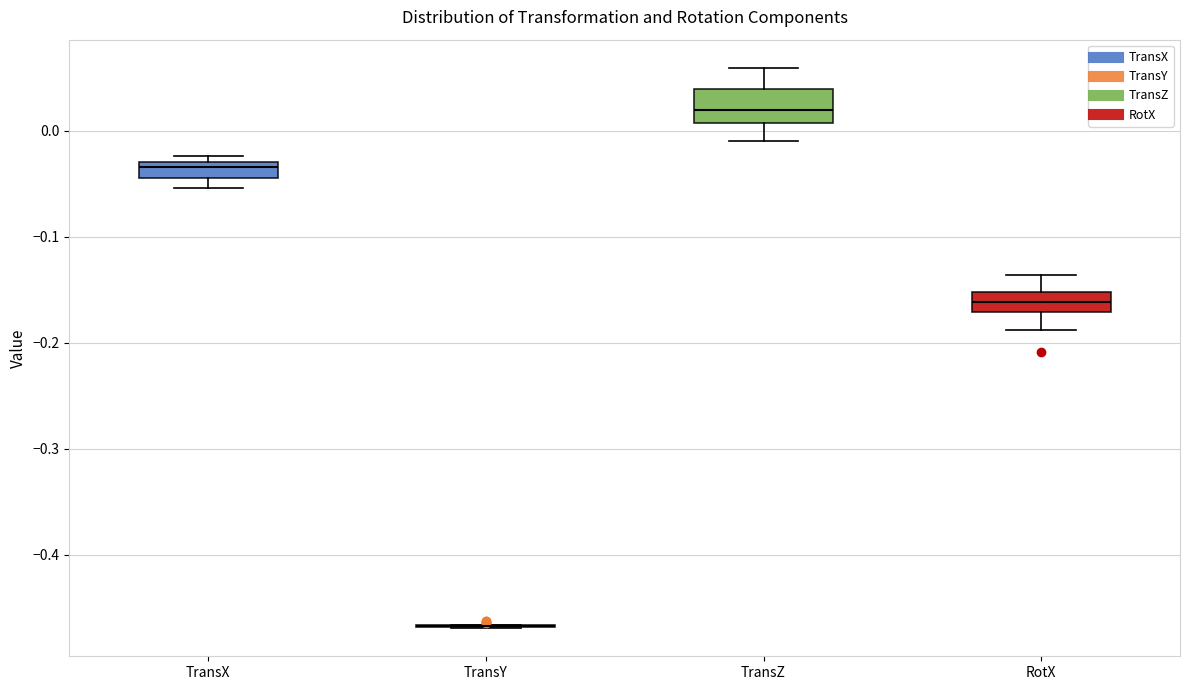

Where is the upper edge of the box for TransX on the y-axis? The values are not printed on the chart, so give them approximately, as read against the axis.

-0.03